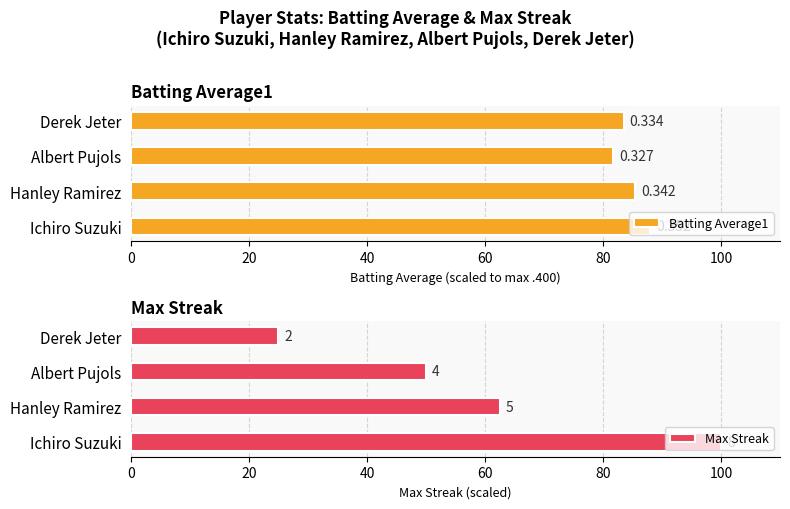

What is the value of the Batting Average1 bar at the 4th from the left?

83.5